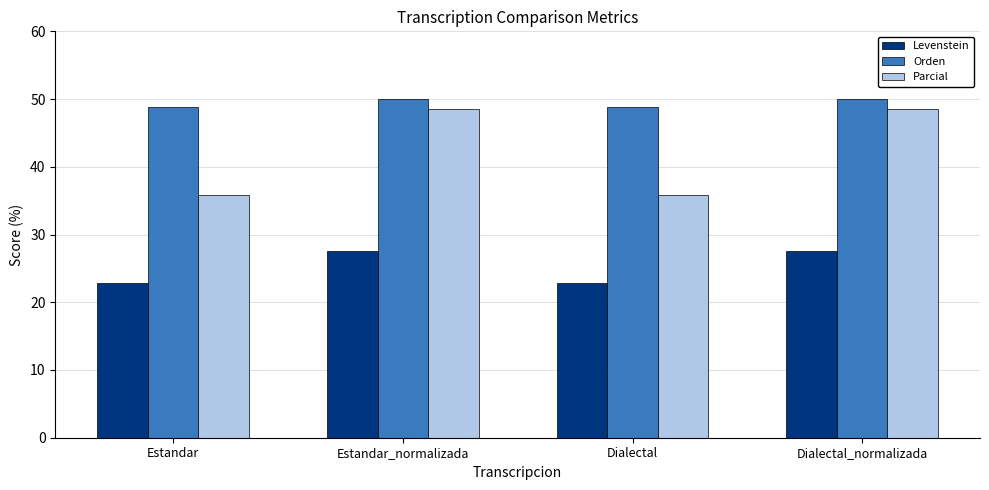

What is the lowest value of the Orden series?

48.8